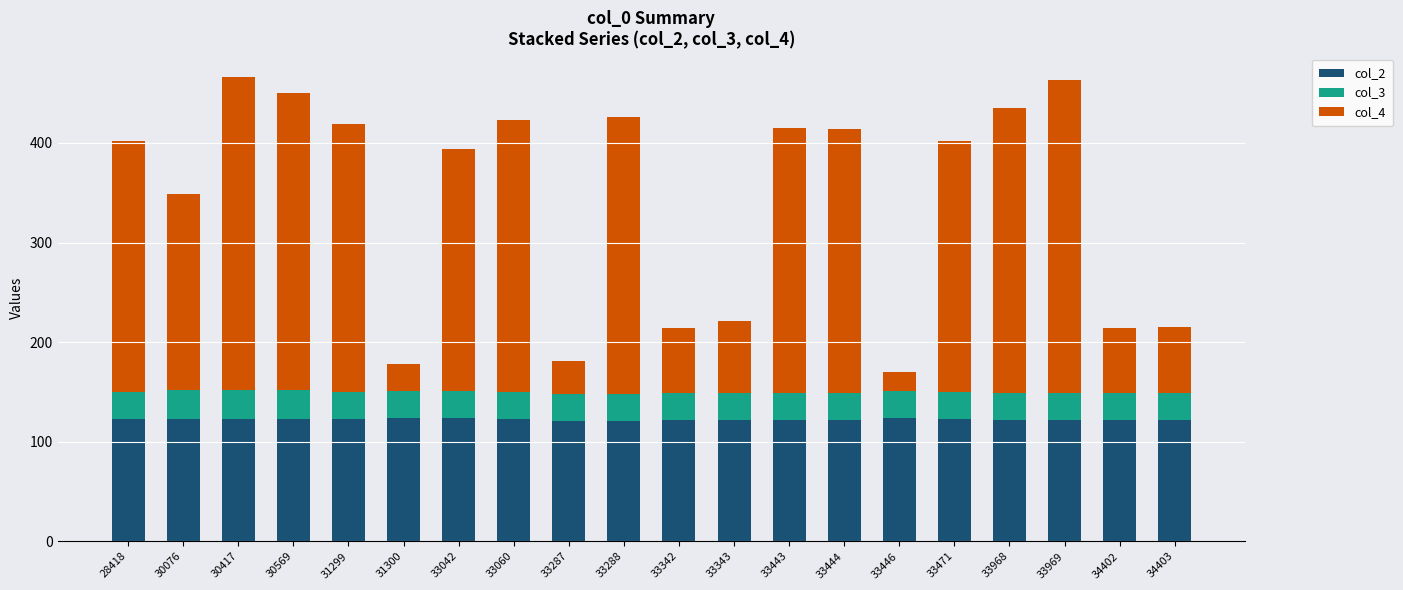

What are all the series names shown in the legend?

col_2, col_3, col_4